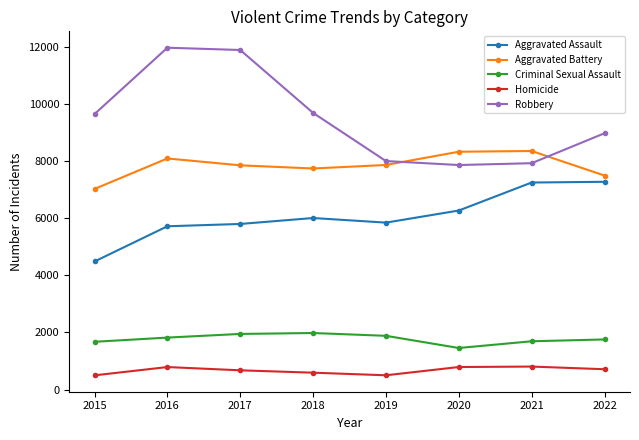

What is the maximum value shown in the chart?

11960